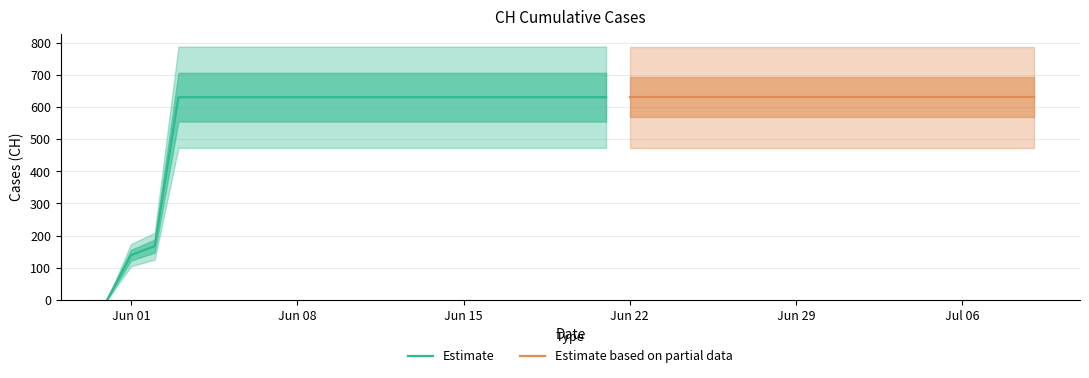

Count the number of categories in the chart.

40